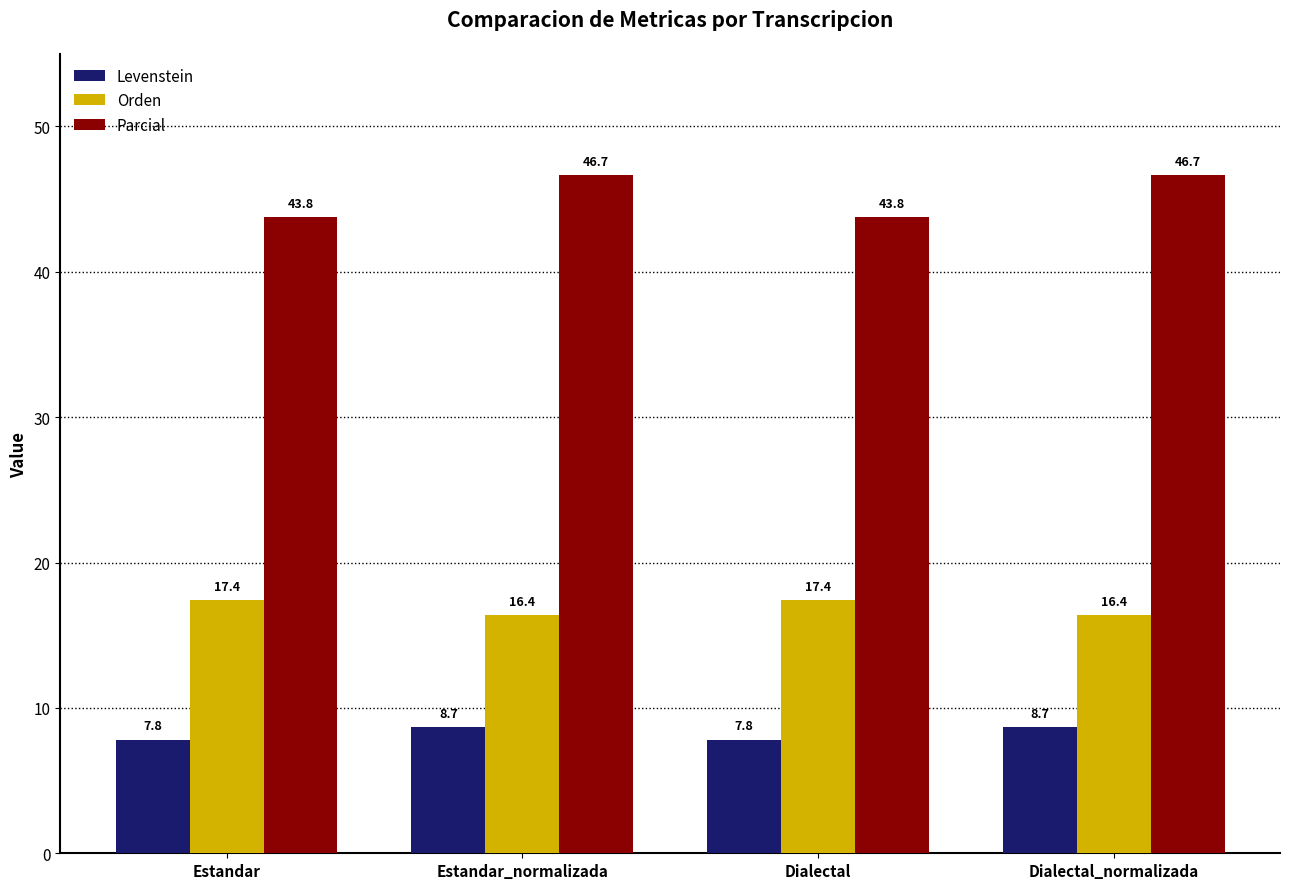

What is the total value across all series at Estandar_normalizada?

71.7